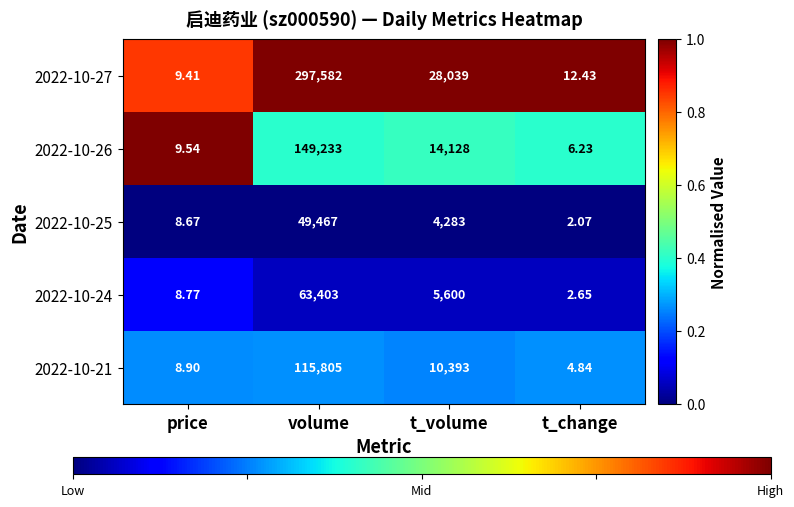

List the labels in order of 2022-10-26 value, largest first.

volume, t_volume, price, t_change